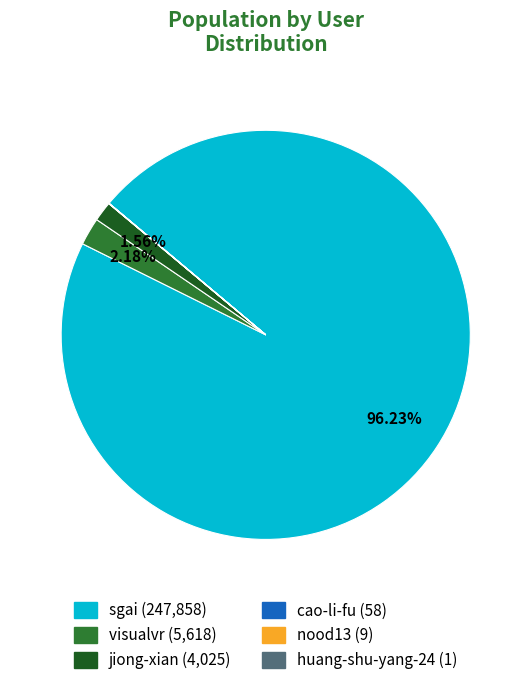

Which slice represents more than half of the pie?

sgai